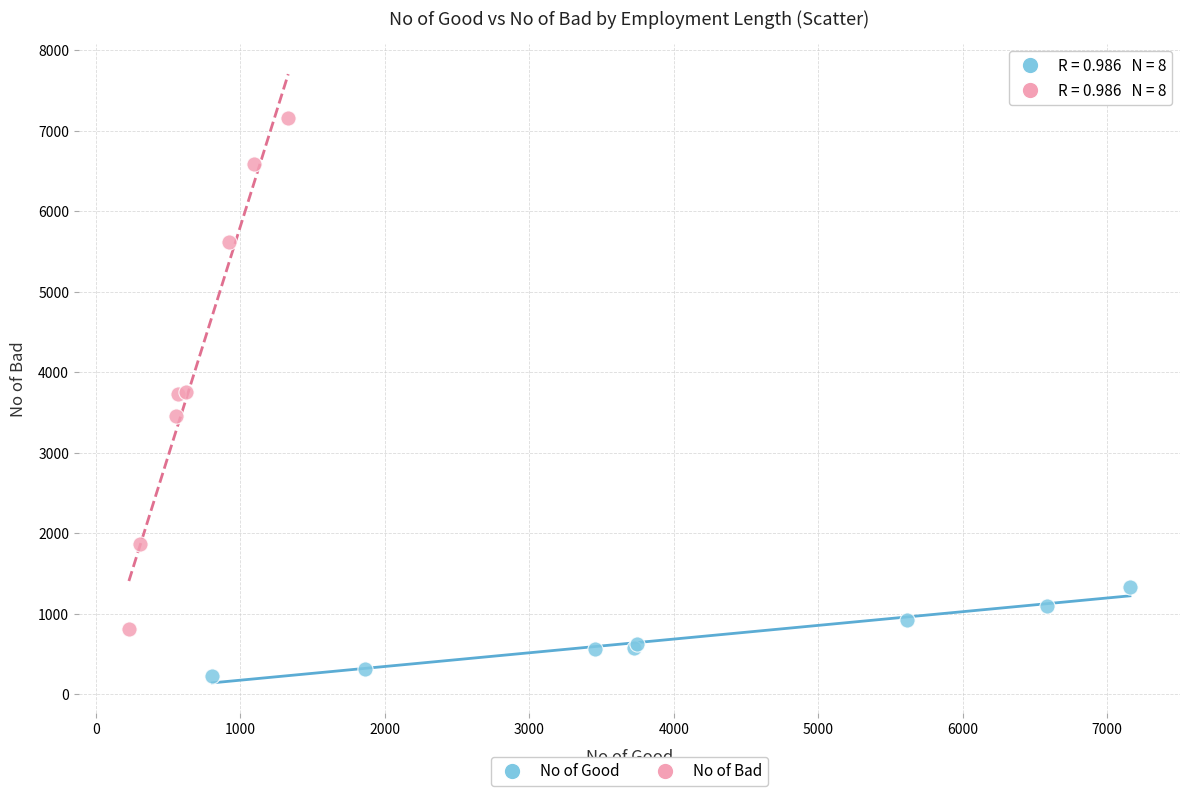

Which series reaches the maximum Y coordinate?

No of Bad